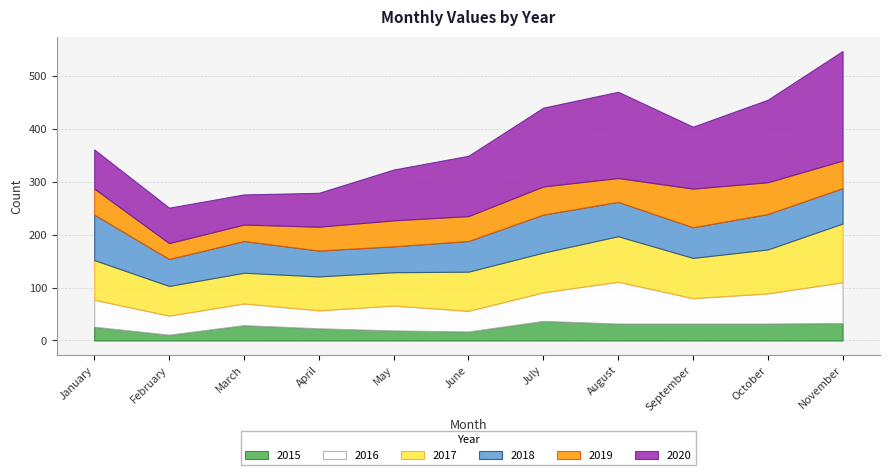

Does the chart have visible grid lines?

Yes